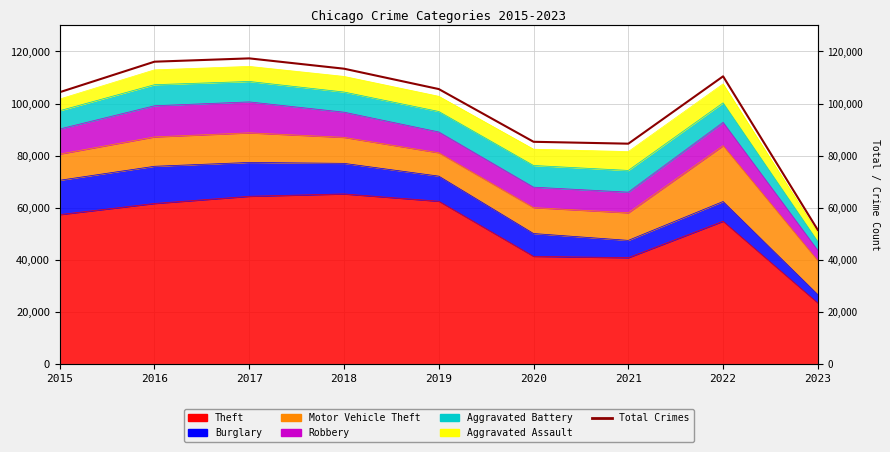

What value does the data have at 2021?

84584